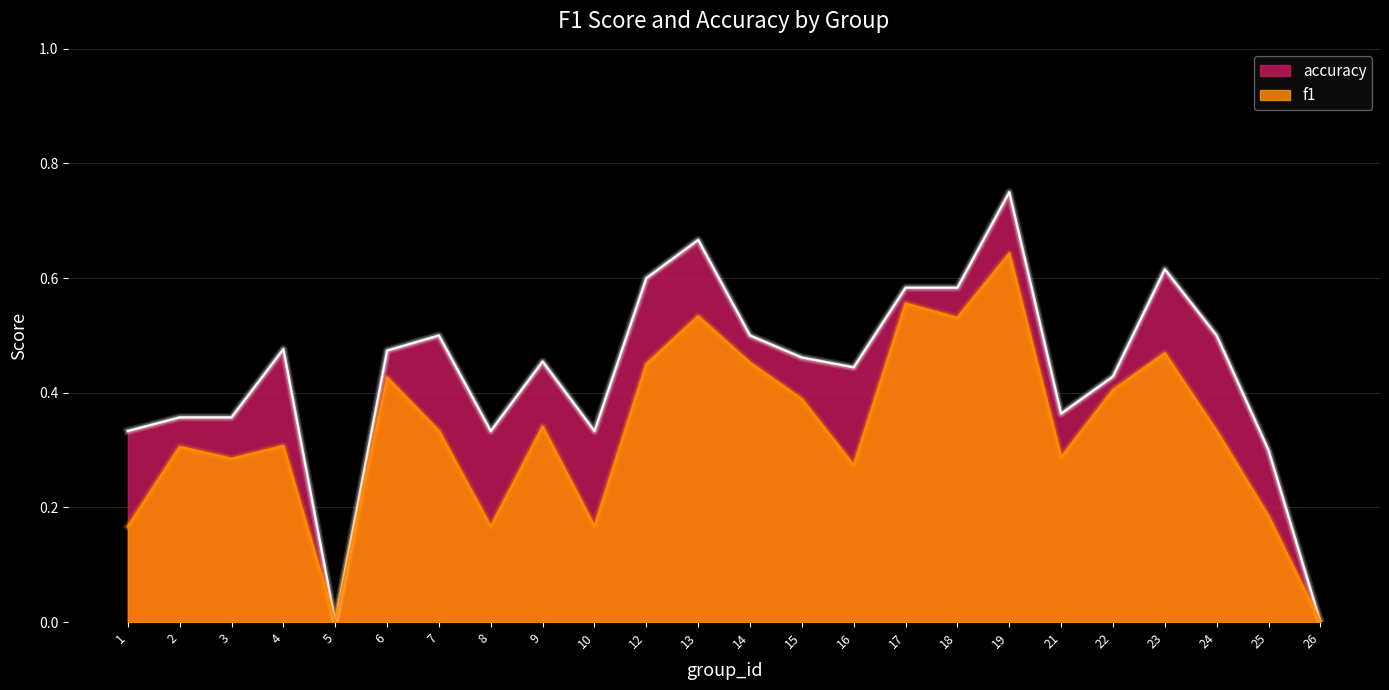

What is the difference between the accuracy values at 14 and 19?

0.2